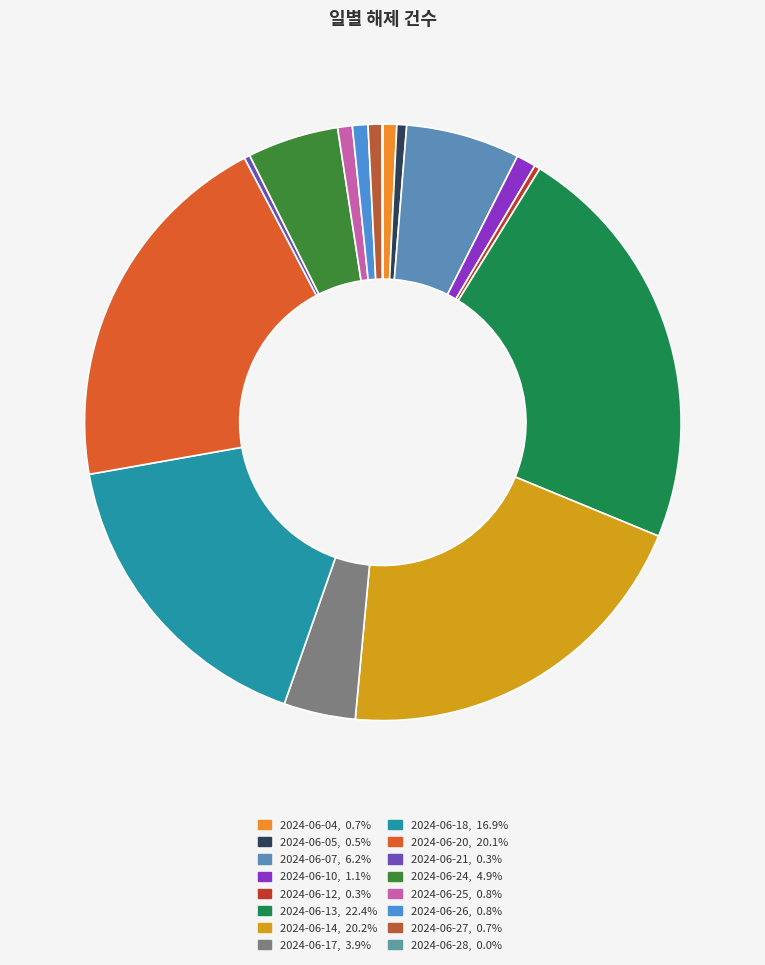

Is 2024-06-14 the majority of the pie?

No